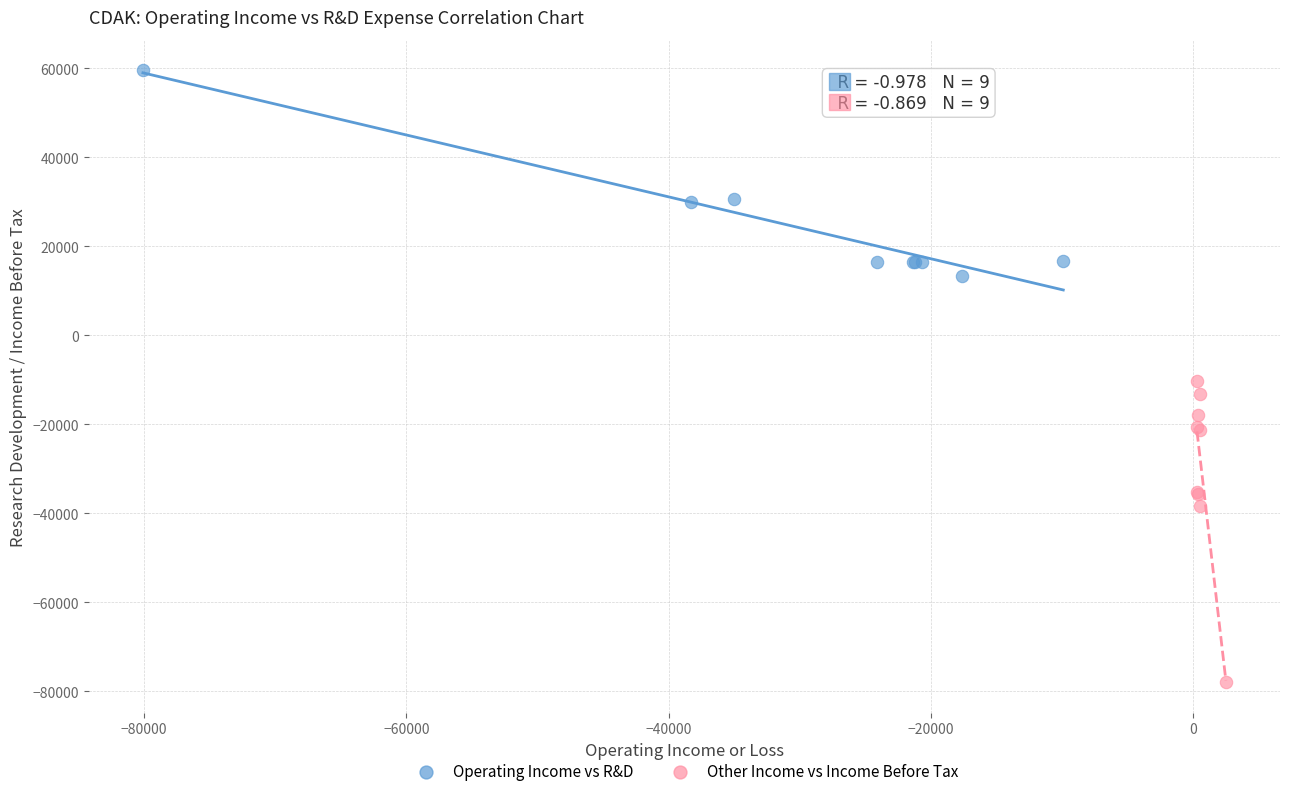

Which series has the largest Y range (max minus min)?

Other Income vs Income Before Tax